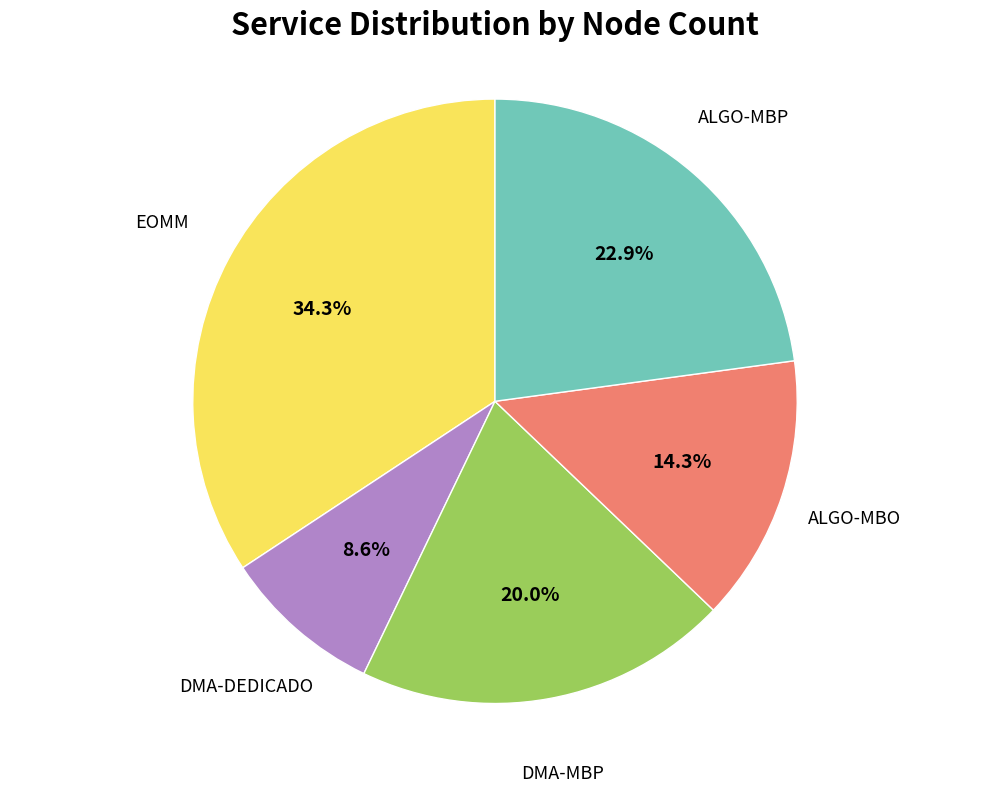

Which category has the smallest portion of the pie?

DMA-DEDICADO